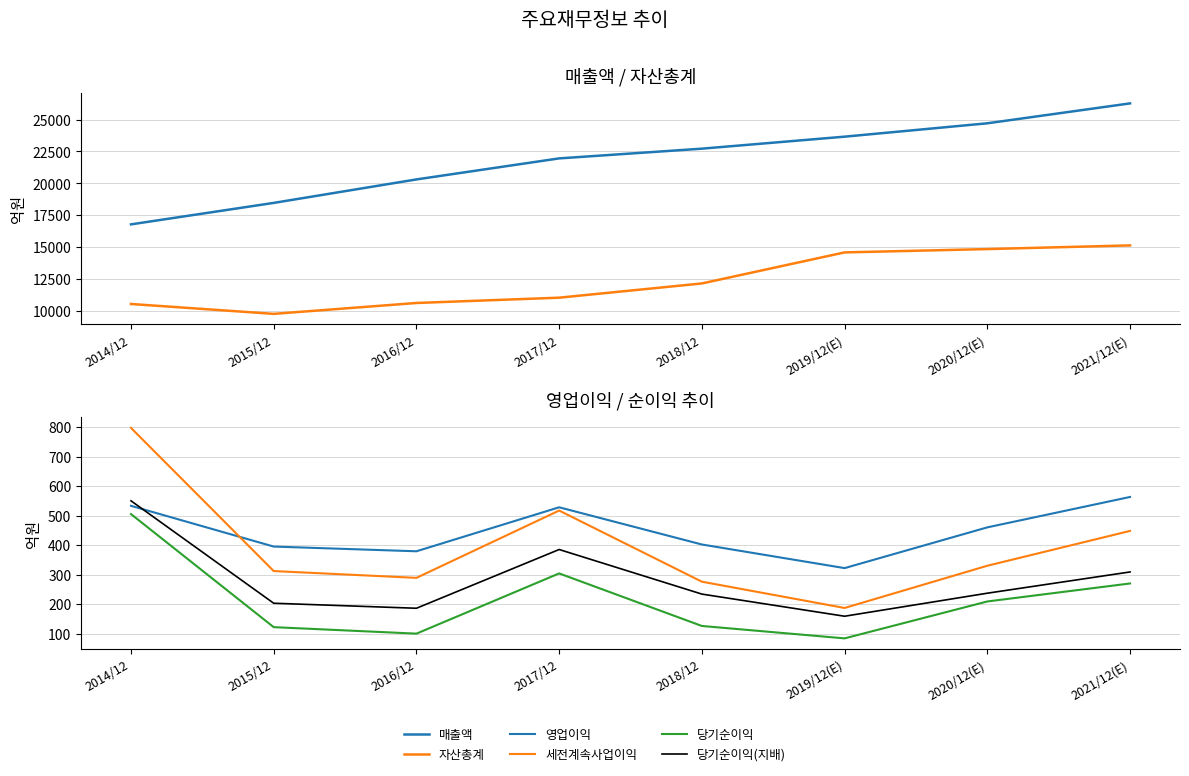

At how many categories does at least one series exceed 4790?

8